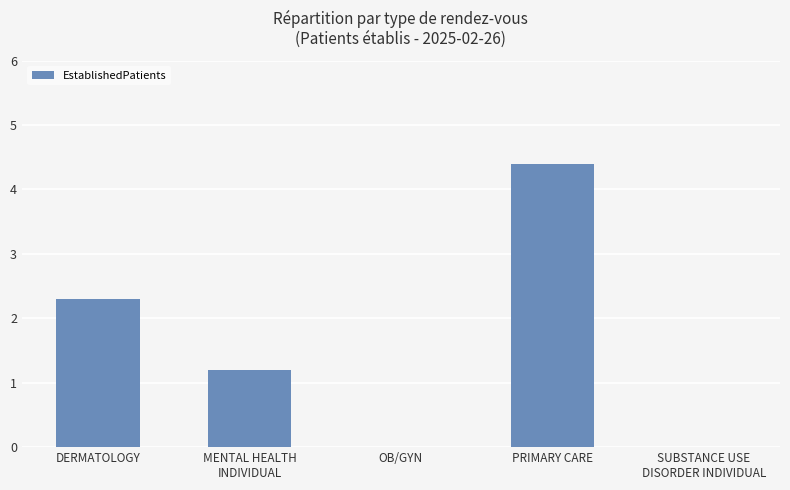

How many data points are above 1?

3